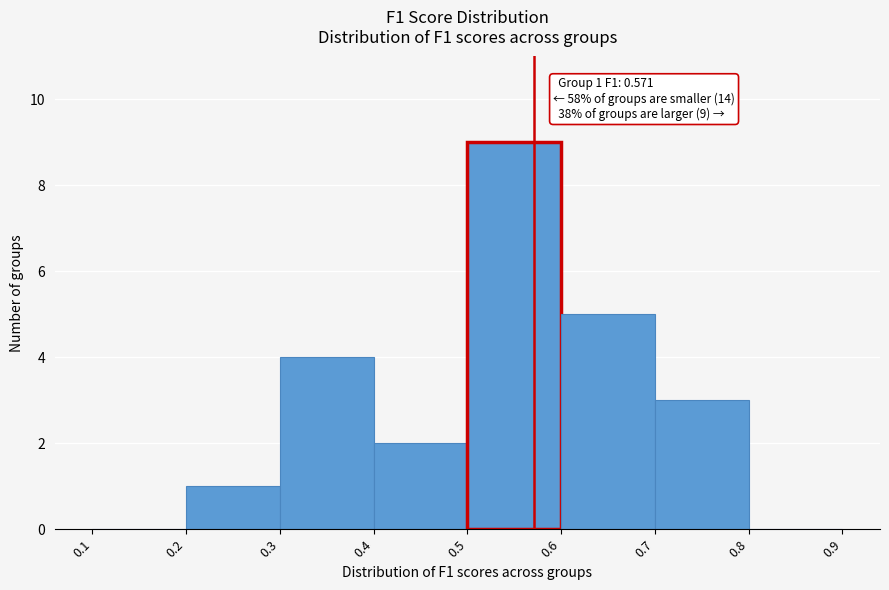

Over which range of the x-axis is the bar tallest?

0.5 to 0.6